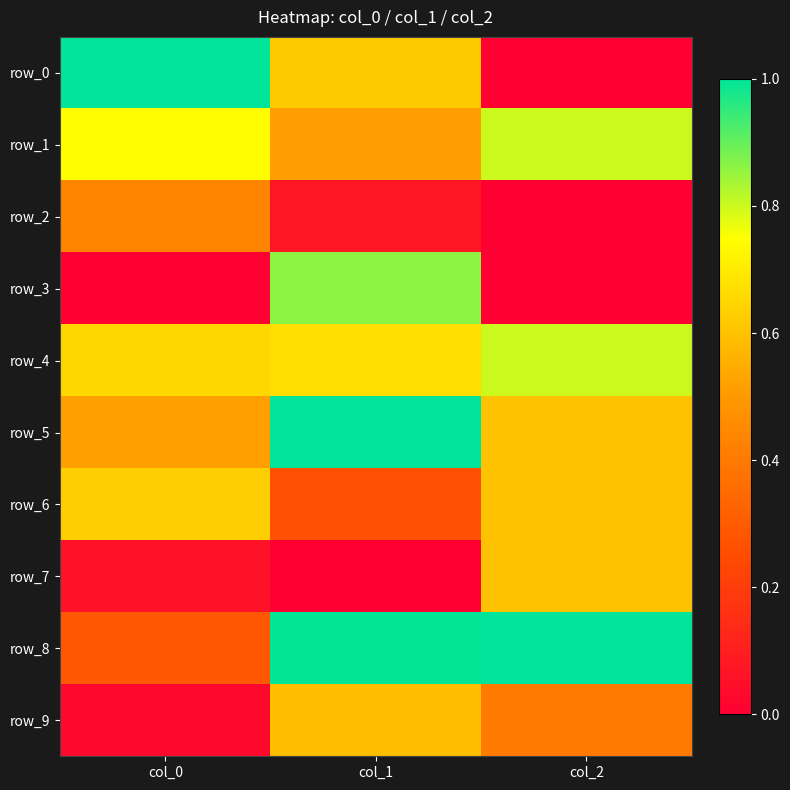

At which label does row_8 reach its minimum?

col_0